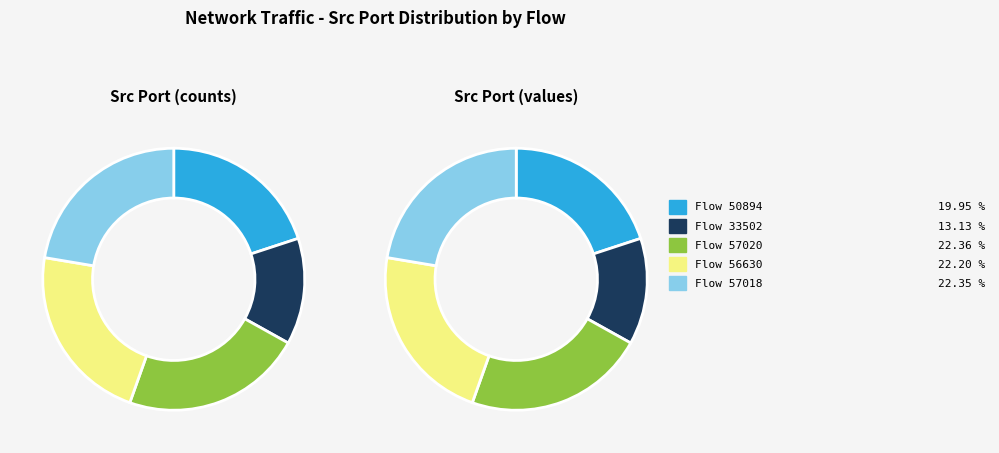

Which slice is the largest?

192.168.88.131-52.33.192.41-57020-443-6